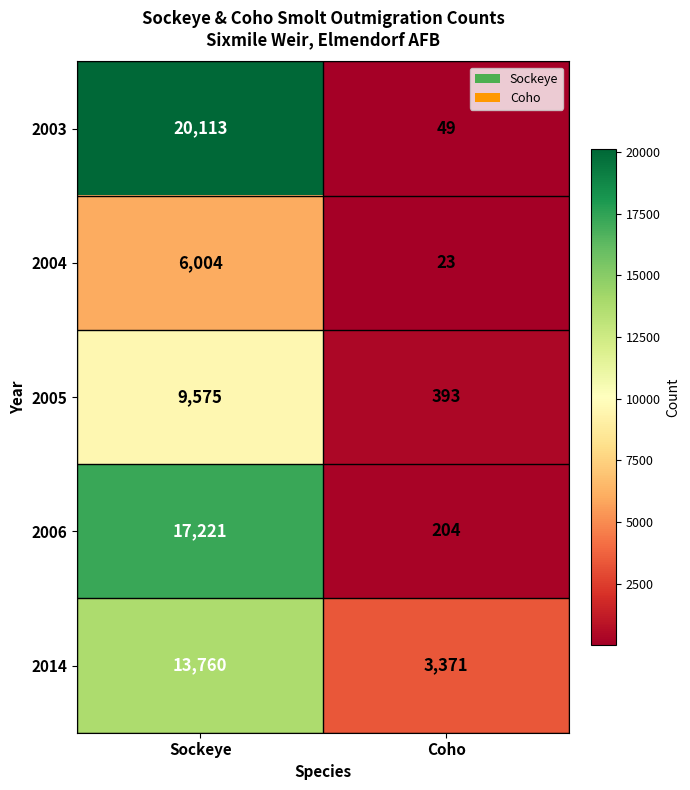

What is the smallest value displayed?

23